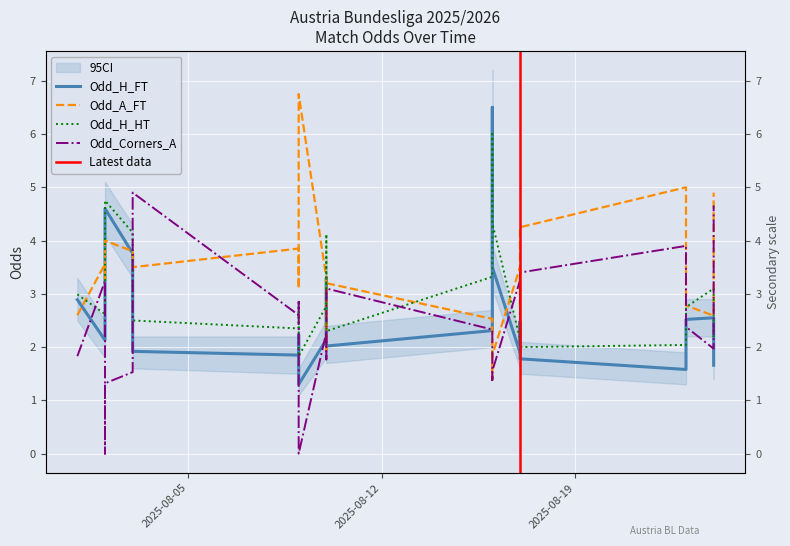

True or false: Odd_H_HT has more than 0 points higher than both neighbors.

True